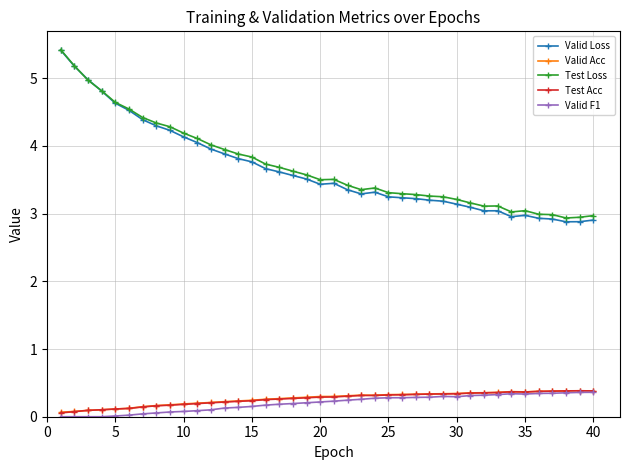

What is the value of the Test Loss point at the 5th from the left?

4.6